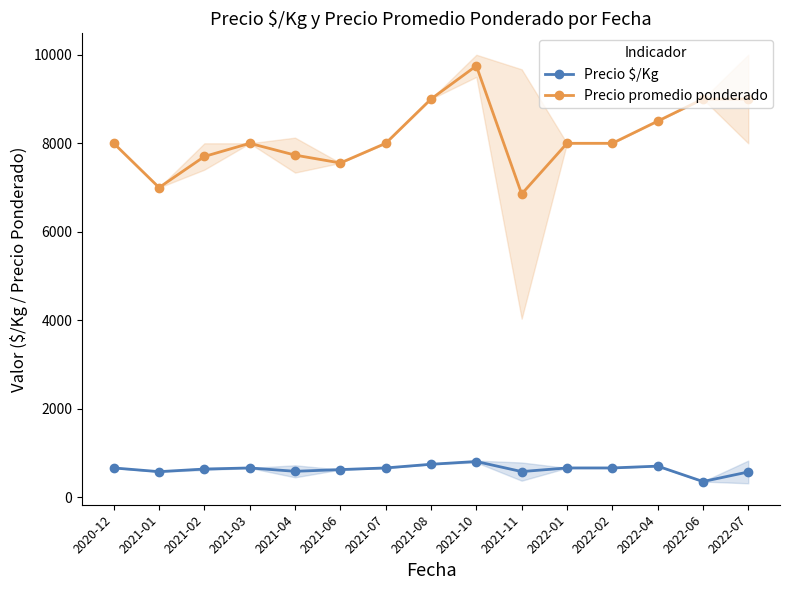

Is it true that Precio $/Kg equals 319.3 at 2022-07?

False